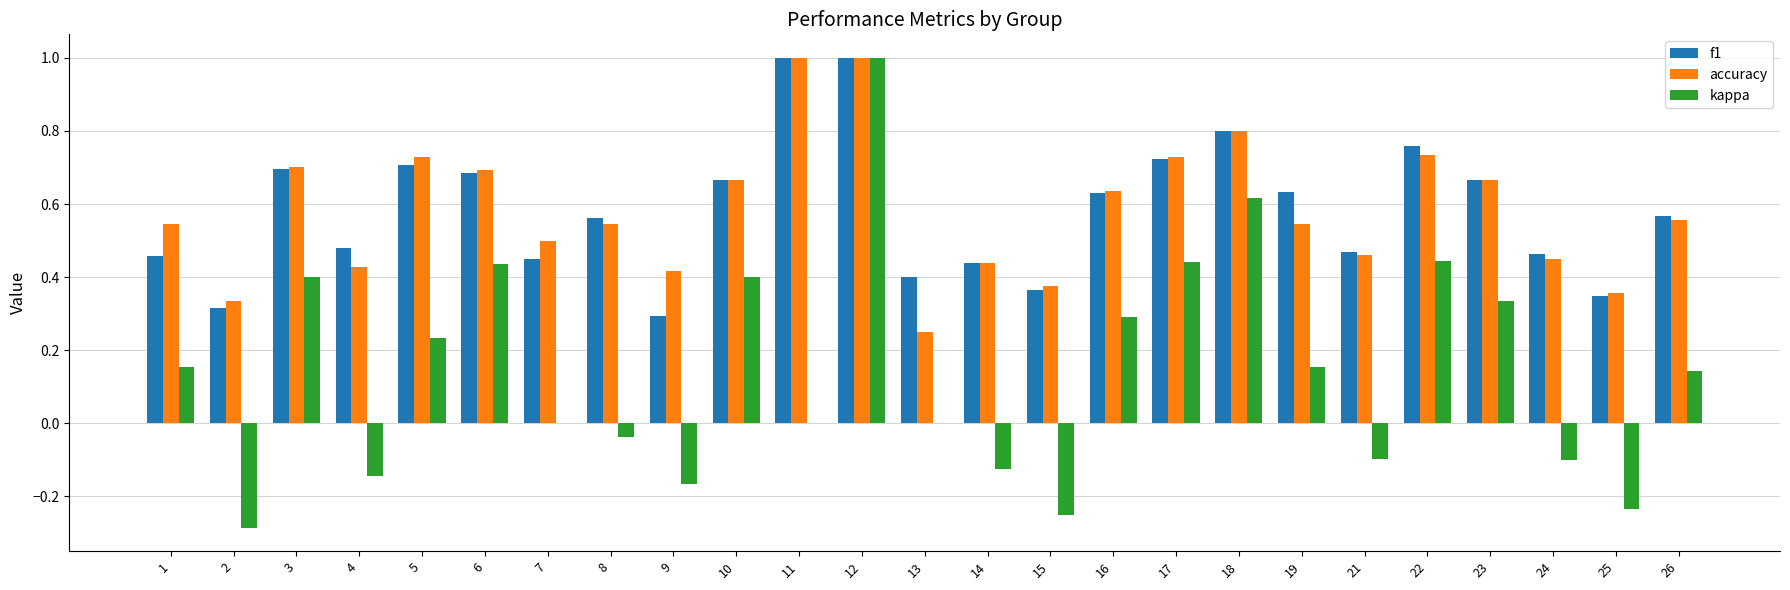

Between 12 and 14, which series saw the biggest shift?

kappa